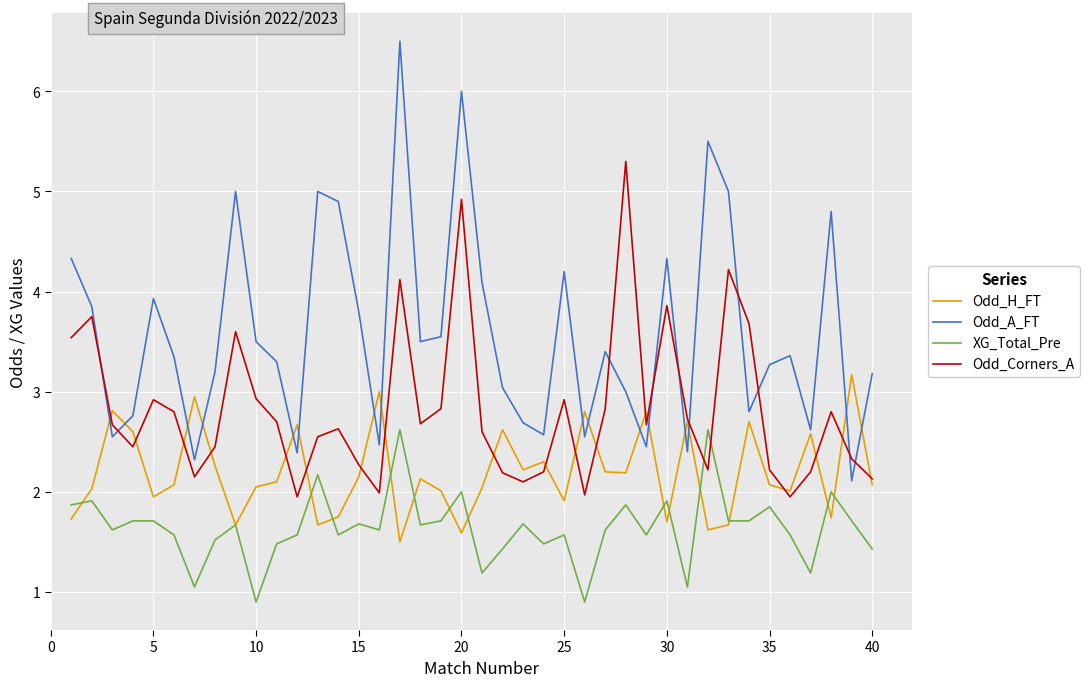

How many lines are shown in the chart?

4